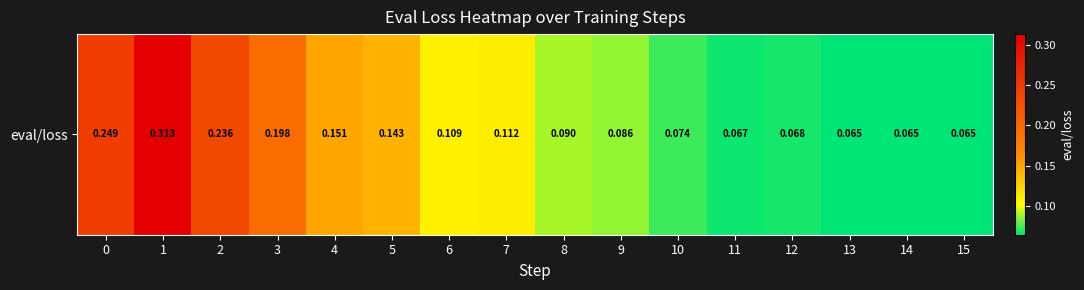

Reading left to right, extract all data points from this chart.

0.2	0.3	0.2	0.2	0.2	0.1	0.1	0.1	0.1	0.1	0.1	0.1	0.1	0.1	0.1	0.1